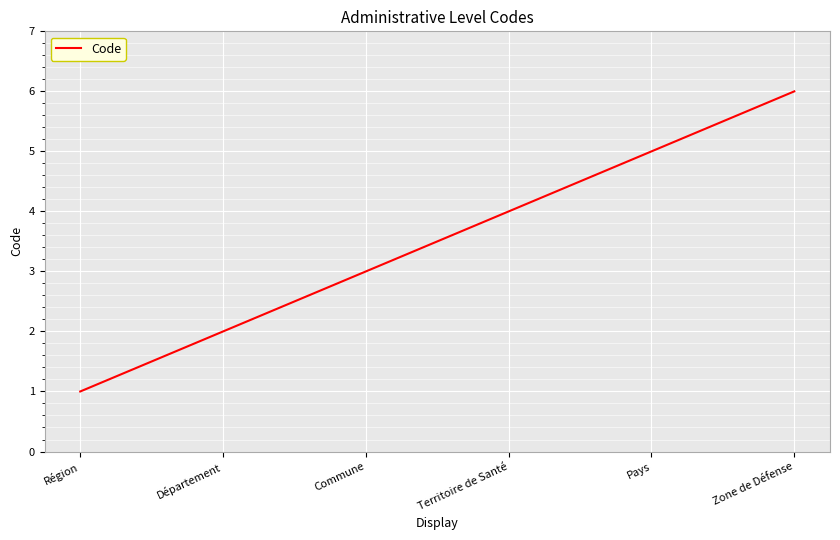

What is the maximum value shown in the chart?

6